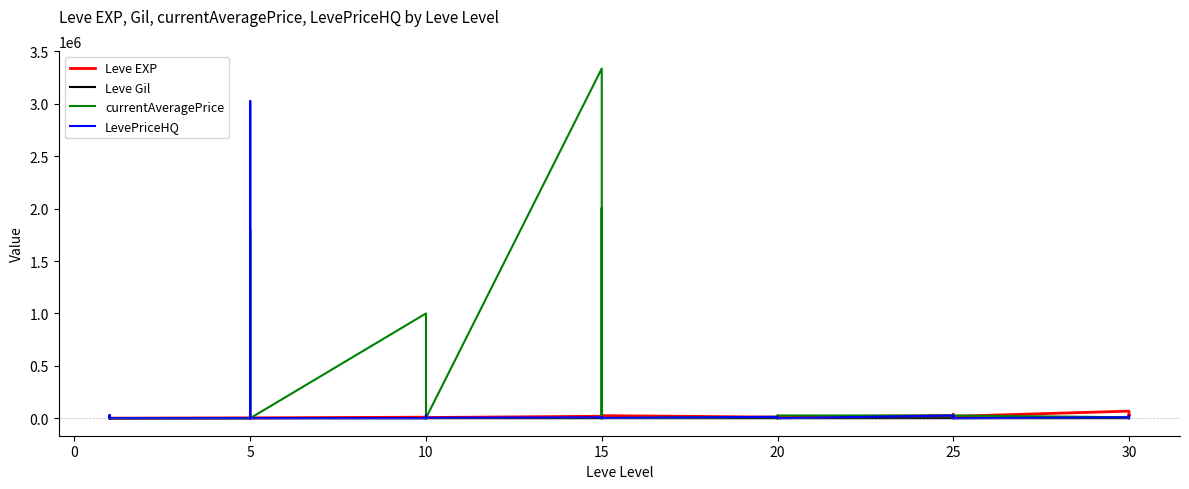

What is the sum of all currentAveragePrice values?

8456115.2